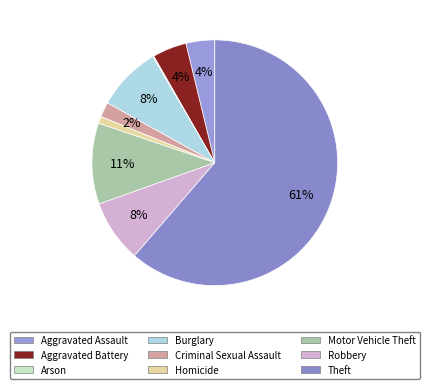

Which has a higher value, Burglary or Aggravated Assault?

Burglary